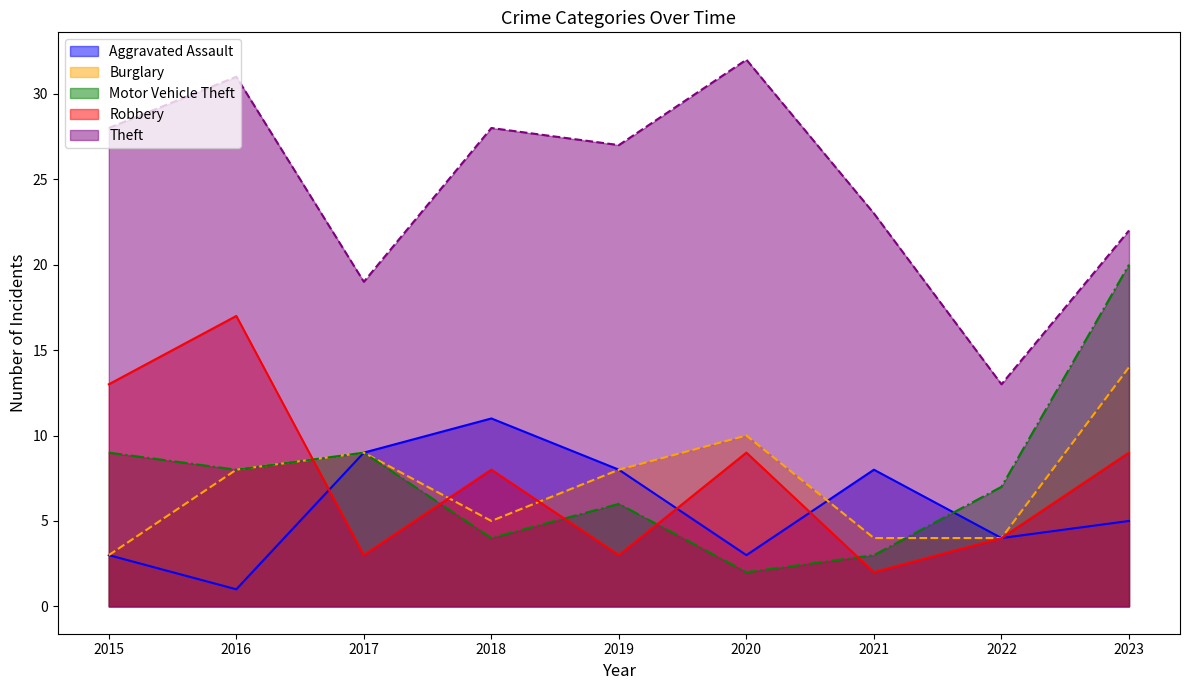

How many data points in Aggravated Assault are above 5?

4